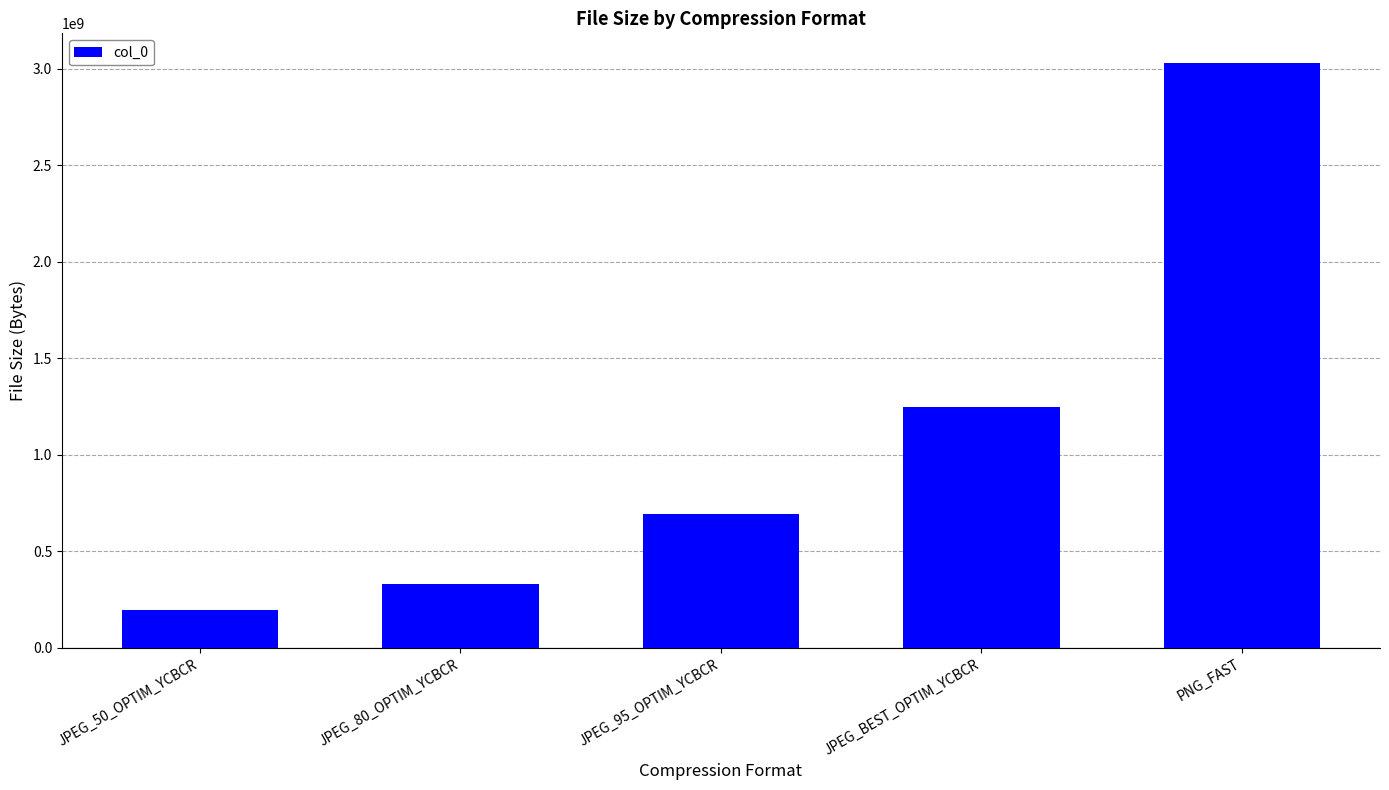

Are the bars horizontal?

No